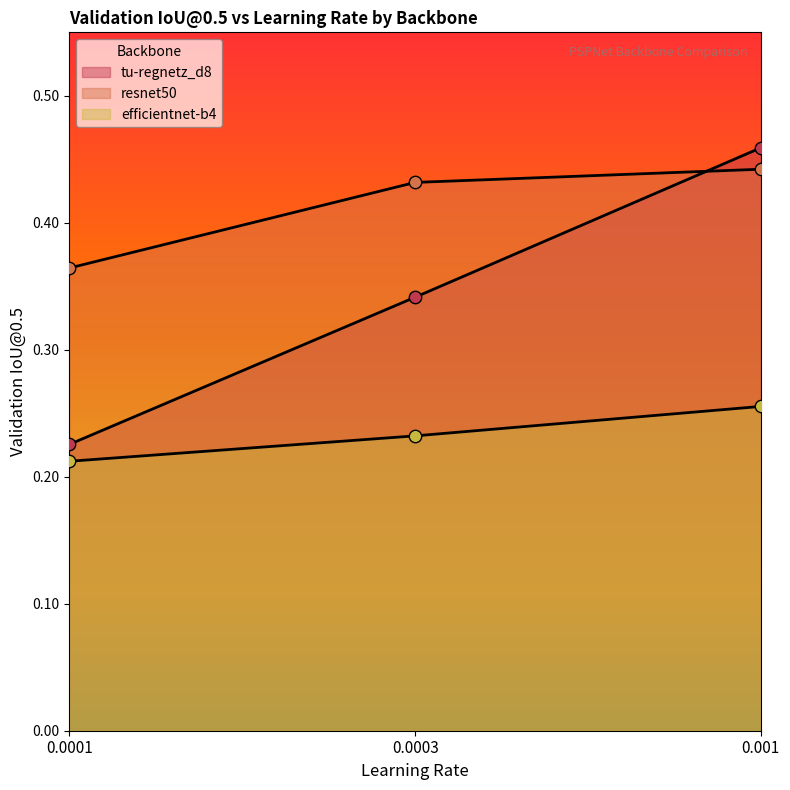

At which category is the sum across all series the highest?

0.001